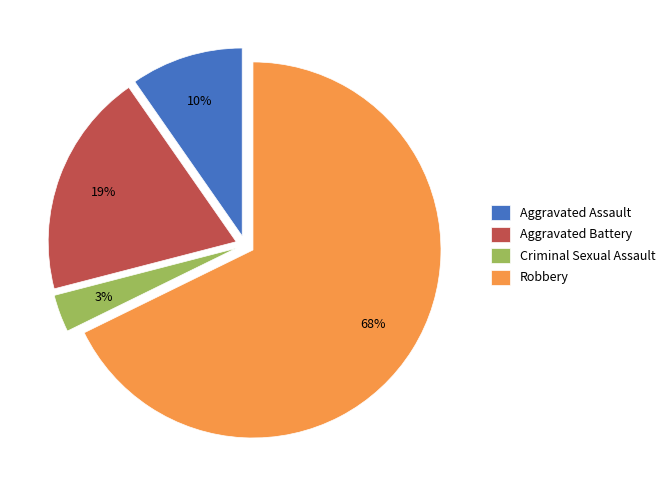

To the nearest percent, what percentage of the pie is Aggravated Battery?

19%